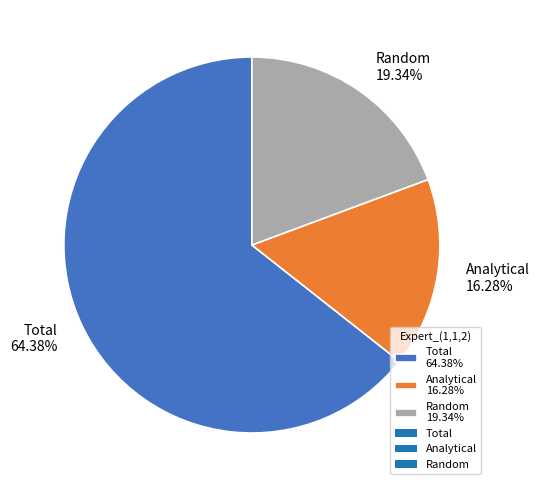

How many slices are in this pie chart?

3